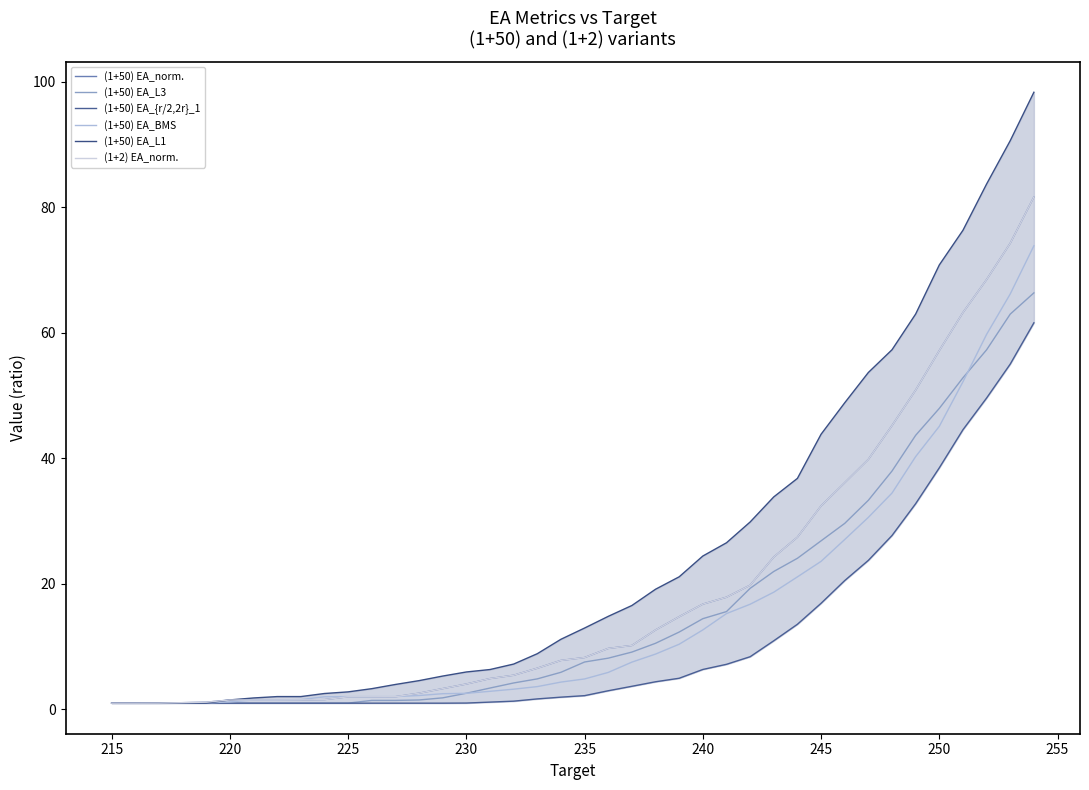

What are all the series names shown in the legend?

(1+50) EA_norm., (1+50) EA_L3, (1+50) EA_{r/2,2r}_1, (1+50) EA_BMS, (1+50) EA_L1, (1+2) EA_norm.